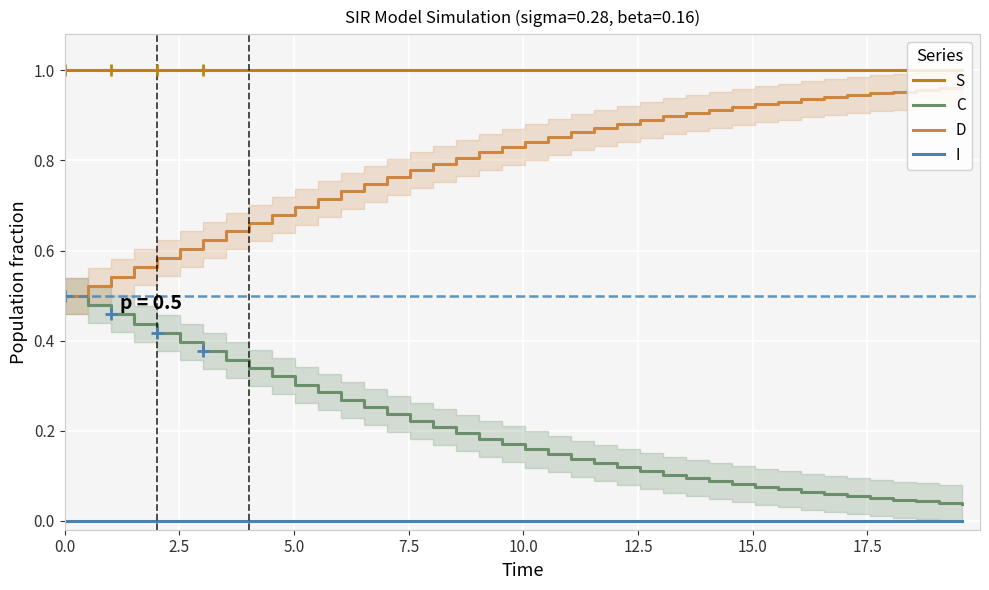

True or false: I and D intersect in this chart.

False